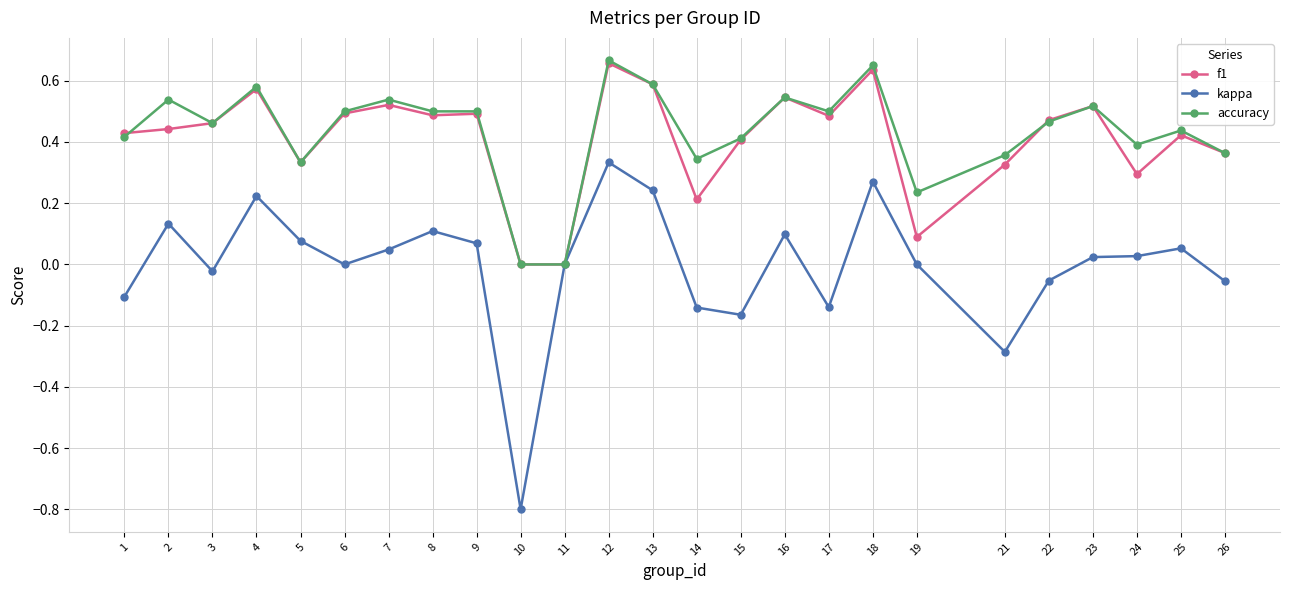

Where is the first local minimum for accuracy?

3